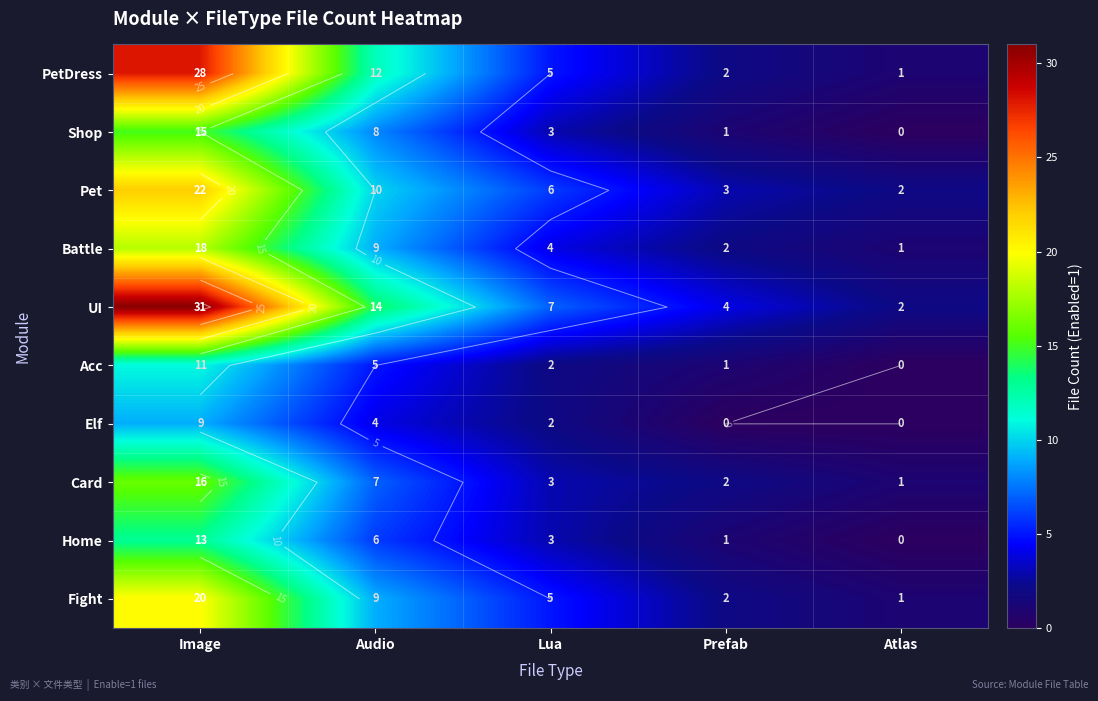

Which category has the lowest value across all series?

Atlas